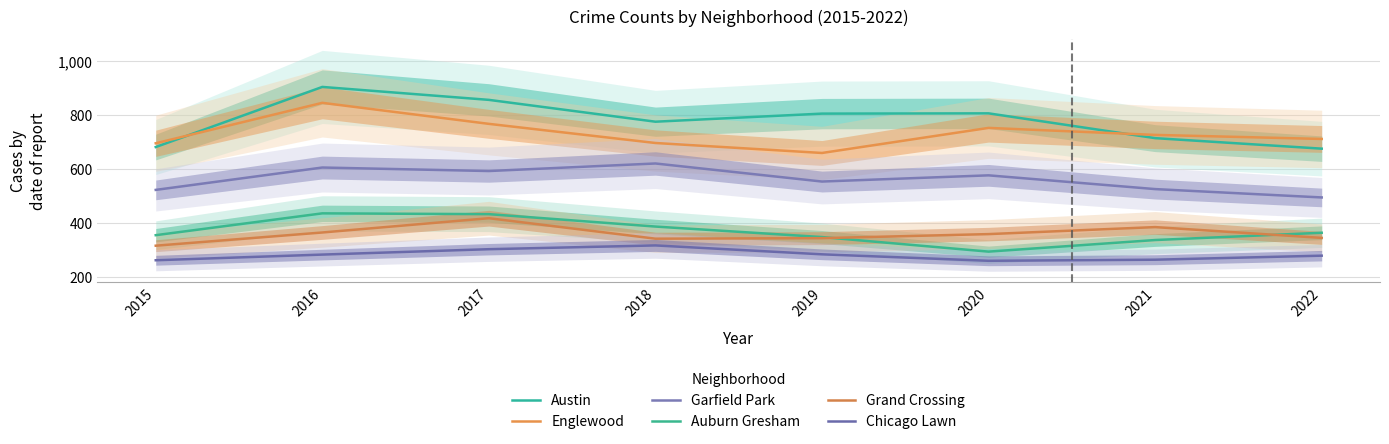

Reading left to right, what are all the values shown in this chart?

Austin: 681	904	856	775	805	806	714	675
Englewood: 695	845	767	696	659	752	726	711
Garfield Park: 522	605	592	620	553	576	525	494
Auburn Gresham: 354	435	432	386	347	293	336	363
Grand Crossing: 315	364	417	341	343	358	384	344
Chicago Lawn: 261	282	302	316	283	259	263	278